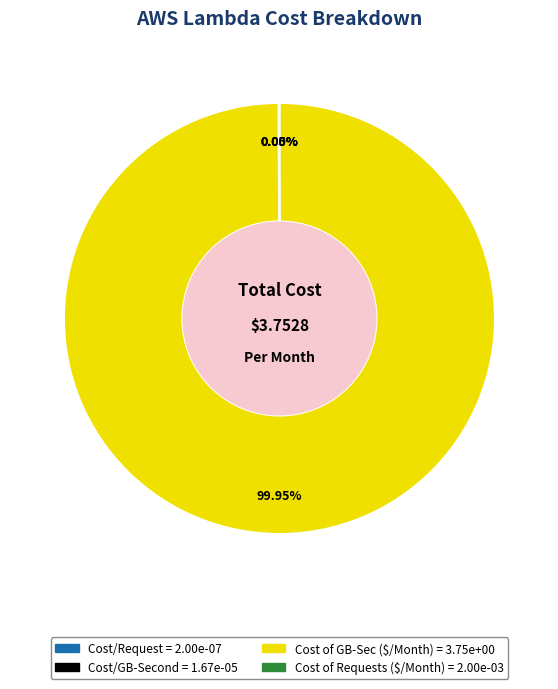

To the nearest percent, what is the difference between the largest and smallest slice percentages?

100%